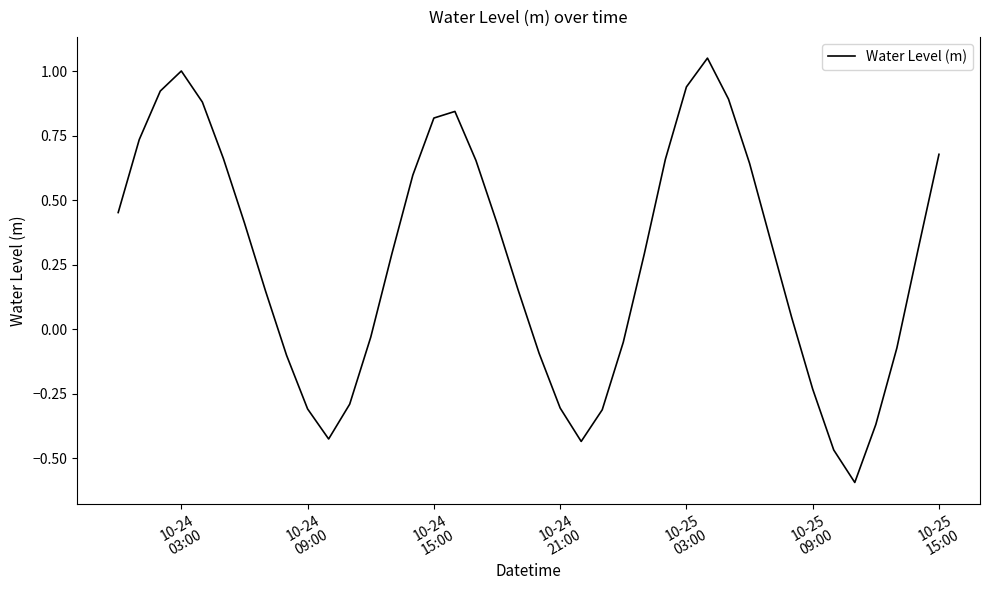

How many lines are shown in the chart?

1